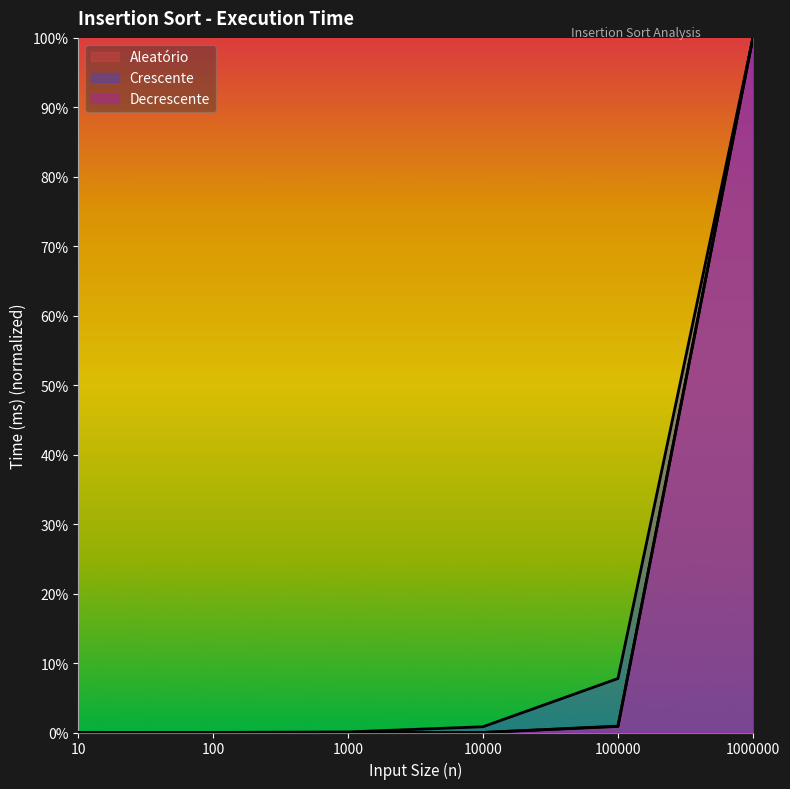

Rank the series by their maximum value, from highest to lowest.

Aleatório, Crescente, Decrescente